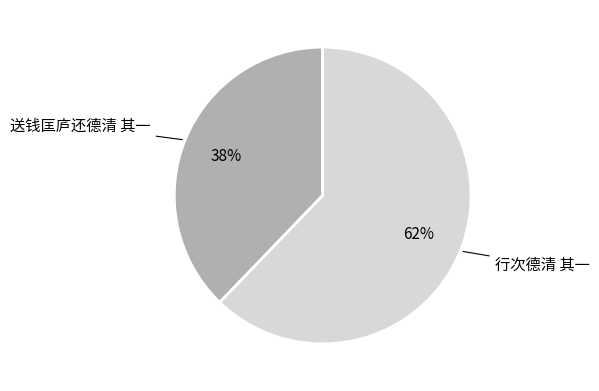

To the nearest percent, what is the difference between the largest and smallest slice percentages?

24%